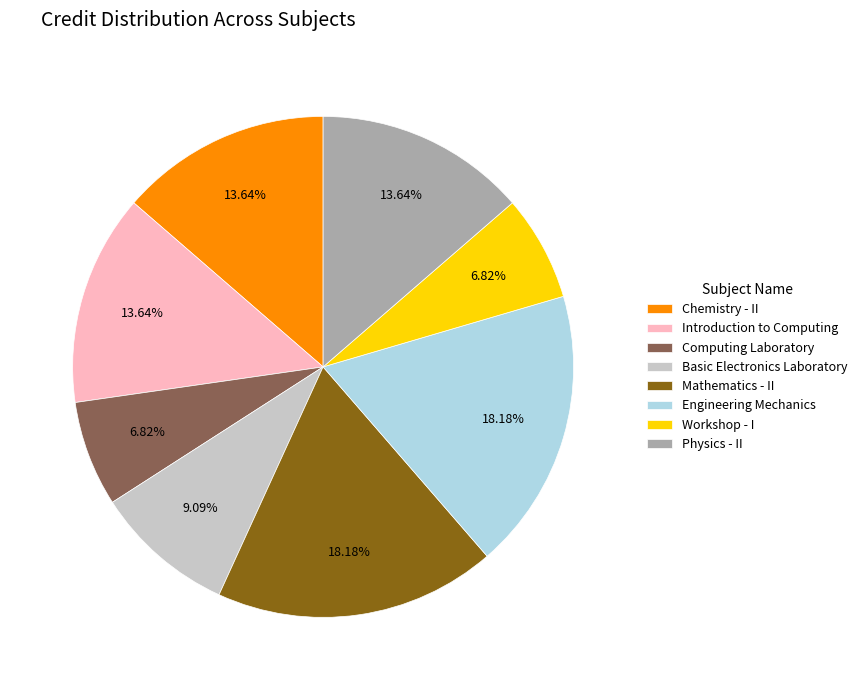

Approximately how many times larger is the value at Mathematics - II compared to Engineering Mechanics?

1.0